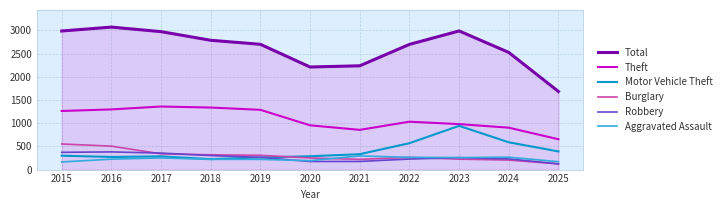

What is the sum of the Aggravated Assault values at 2024 and 2025?

437